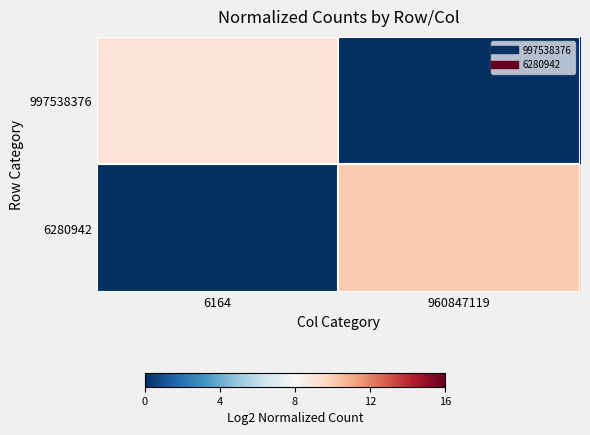

What is the total value across all series at 960847119?

10.1